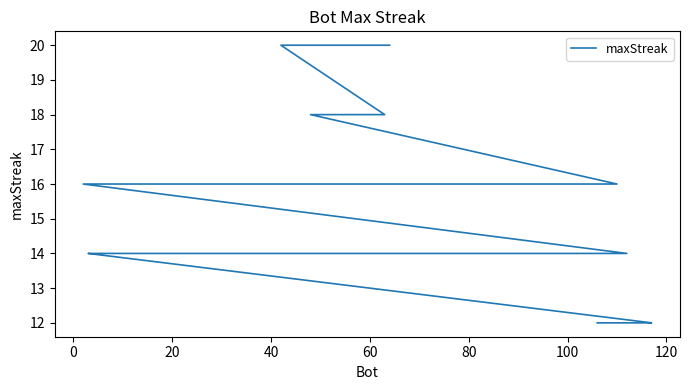

Is this an area chart (filled region under the line)?

No